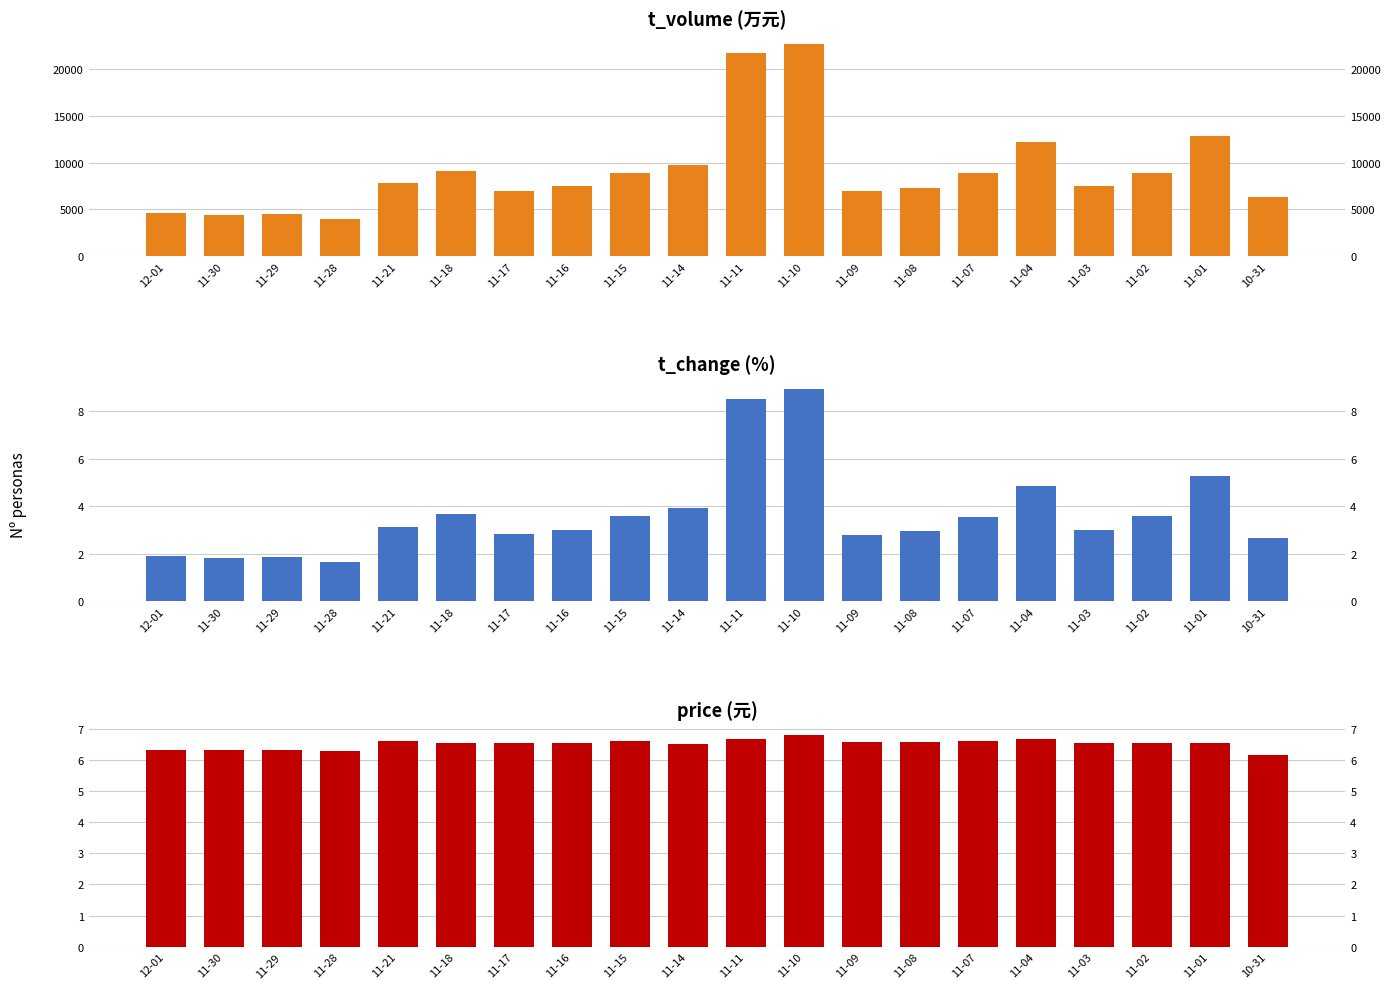

Is the value of price at 11-07 greater than the value of t_change at 11-15?

Yes